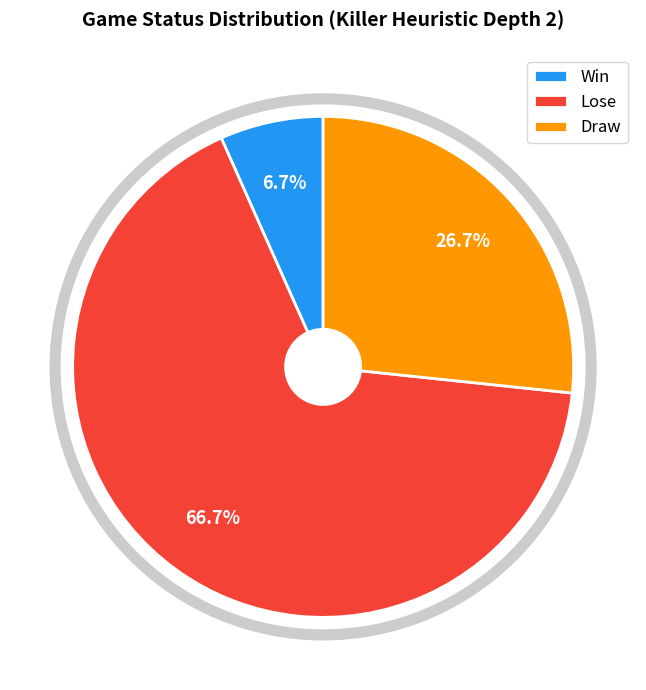

Is Win the majority of the pie?

No